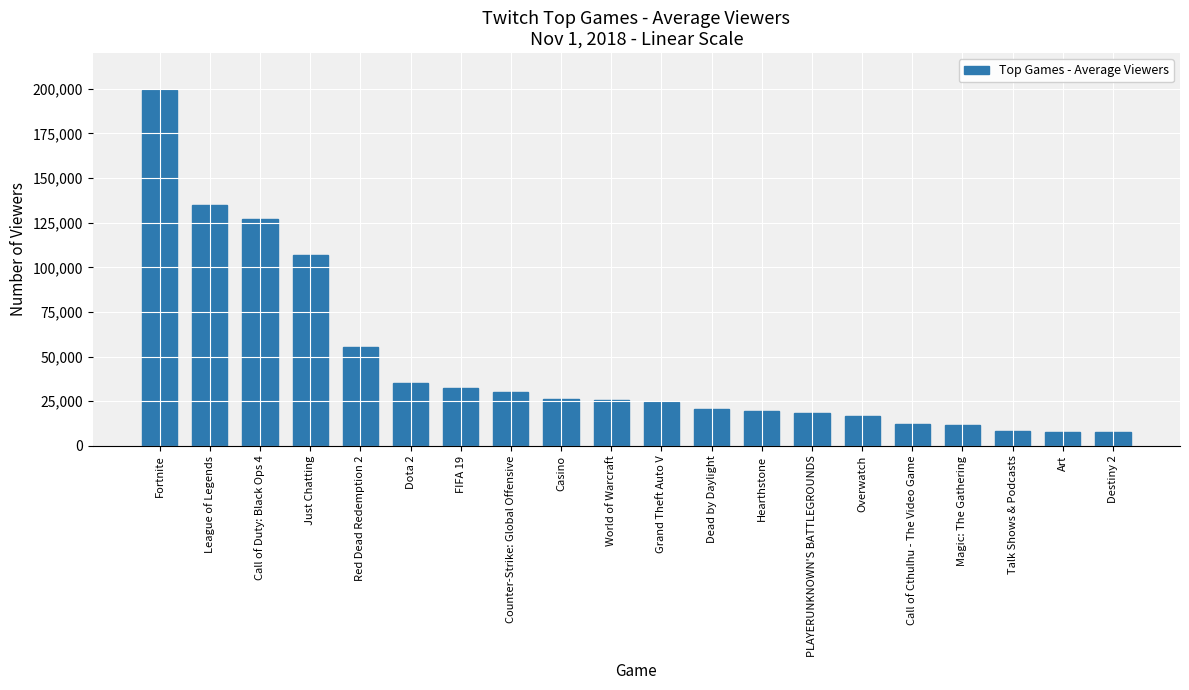

The value at Counter-Strike: Global Offensive is 30385. True or false?

True